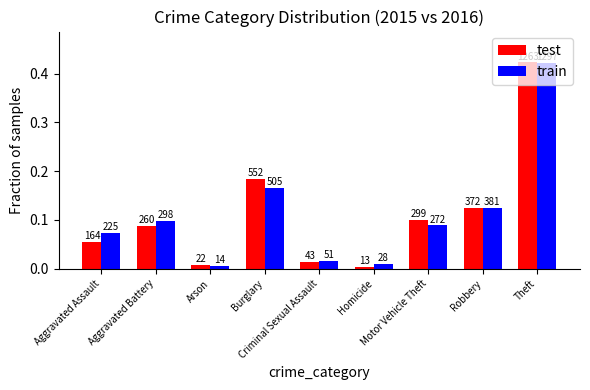

Which series has the largest total across all categories?

test